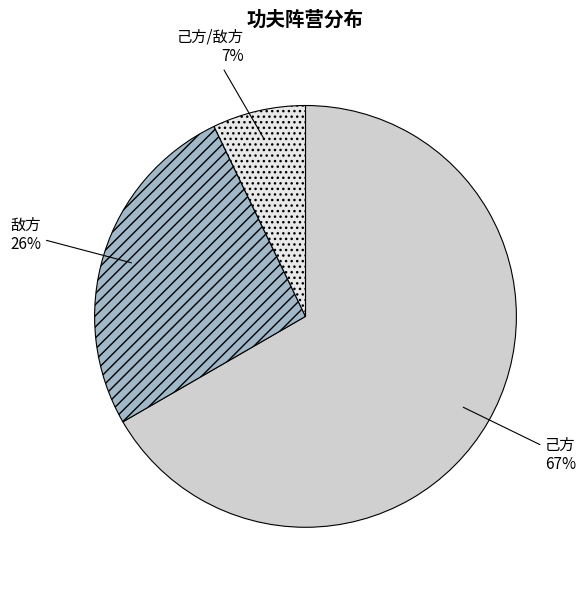

Does 己方 account for over 50% of the chart?

Yes